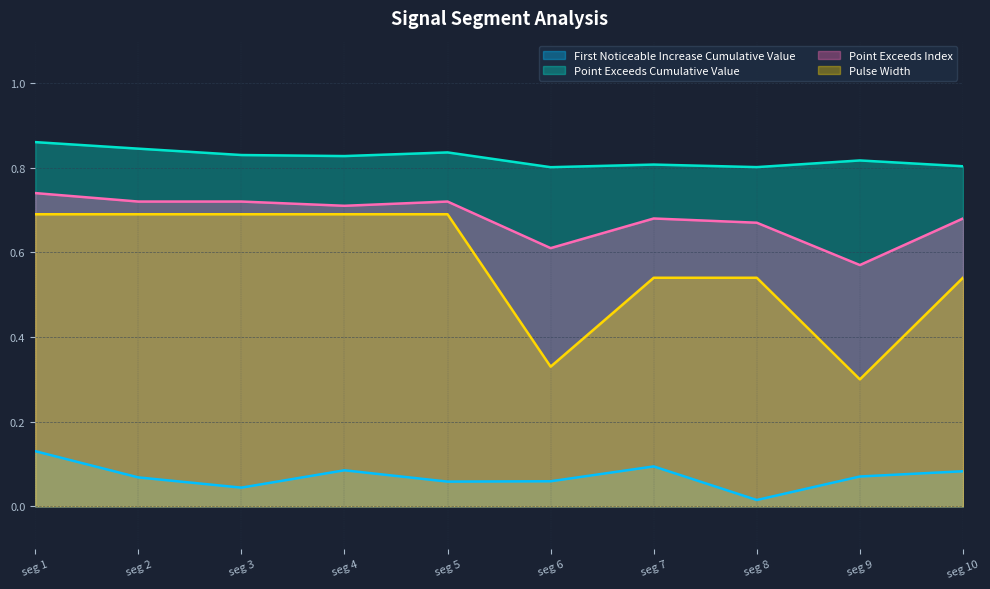

At how many categories does at least one series exceed 0?

10